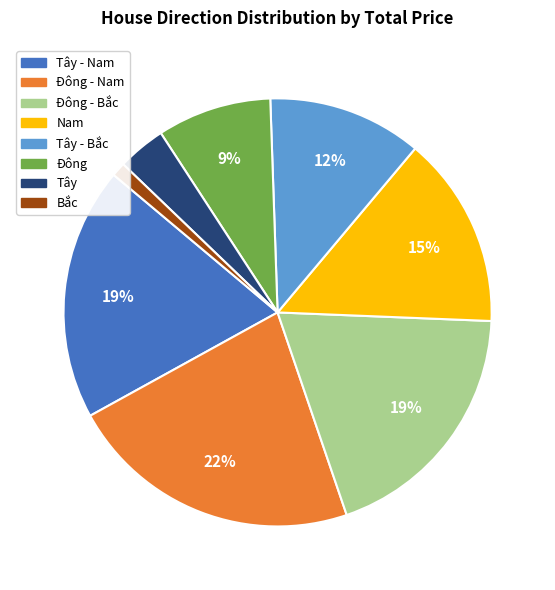

Combined, do Tây - Nam and Bắc account for over 50%?

No